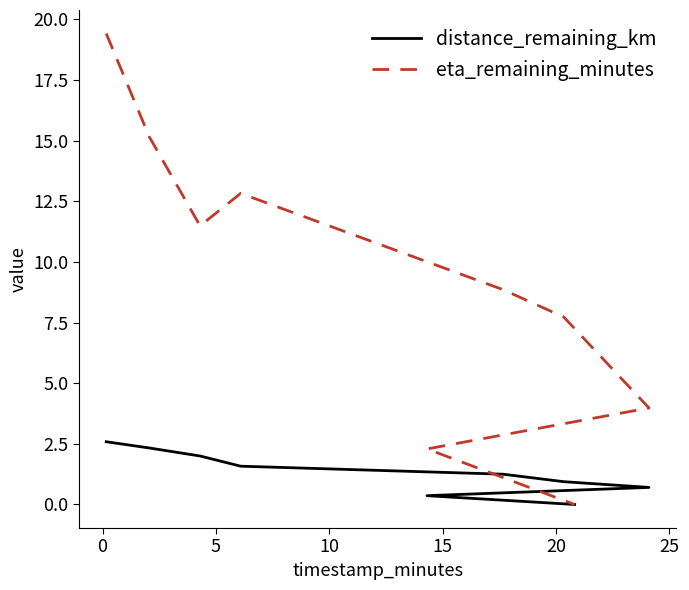

What is the label of the 7th point from the left?

25